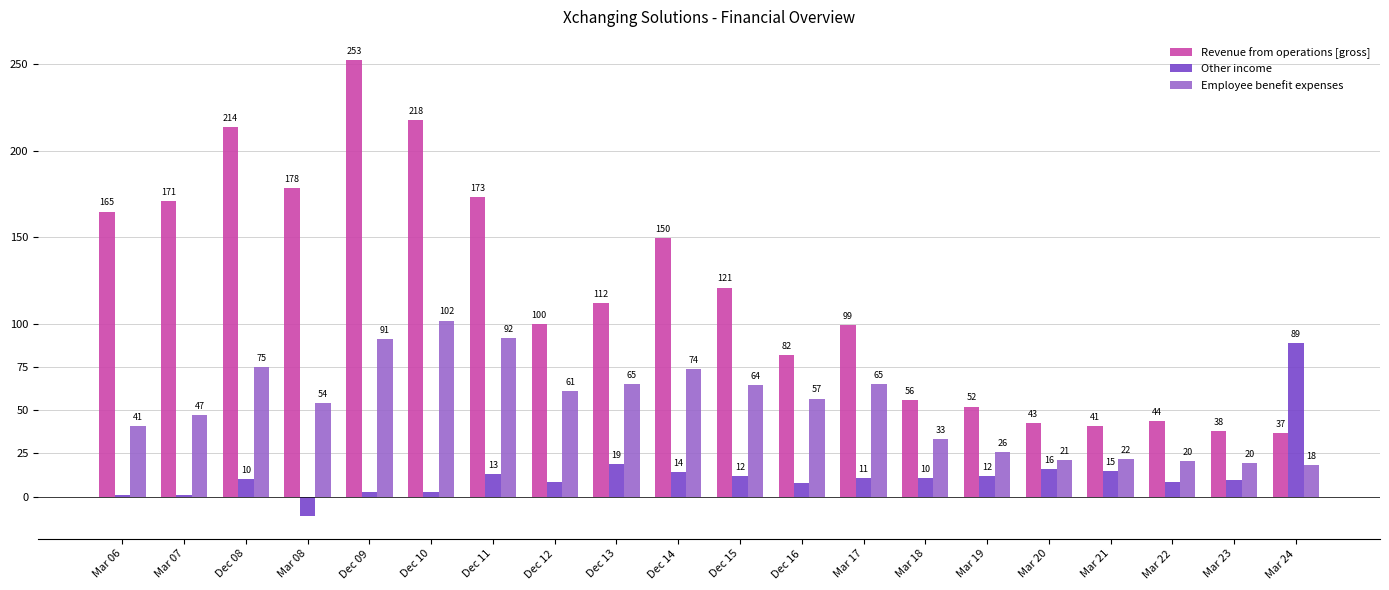

How many positive values does the Other income series have?

19